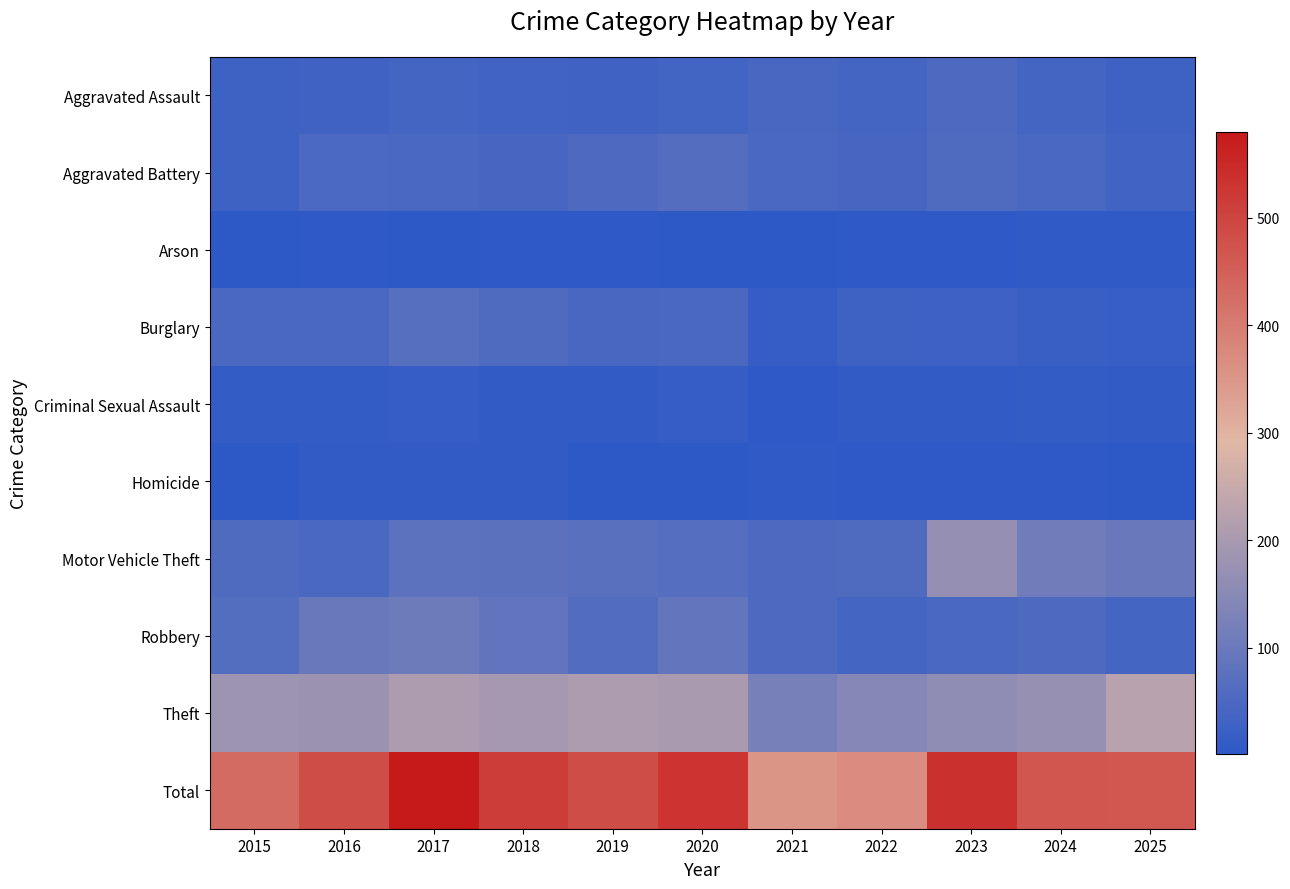

Which series has the widest spread of values?

Total